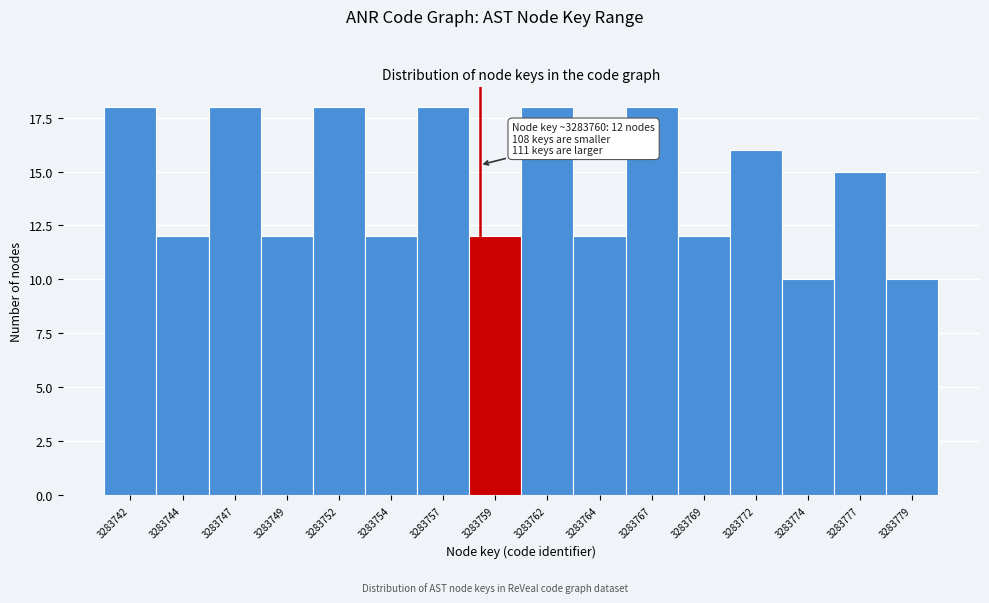

Reading right to left, extract all data points from this chart.

10	15	10	16	12	18	12	18	12	18	12	18	12	18	12	18